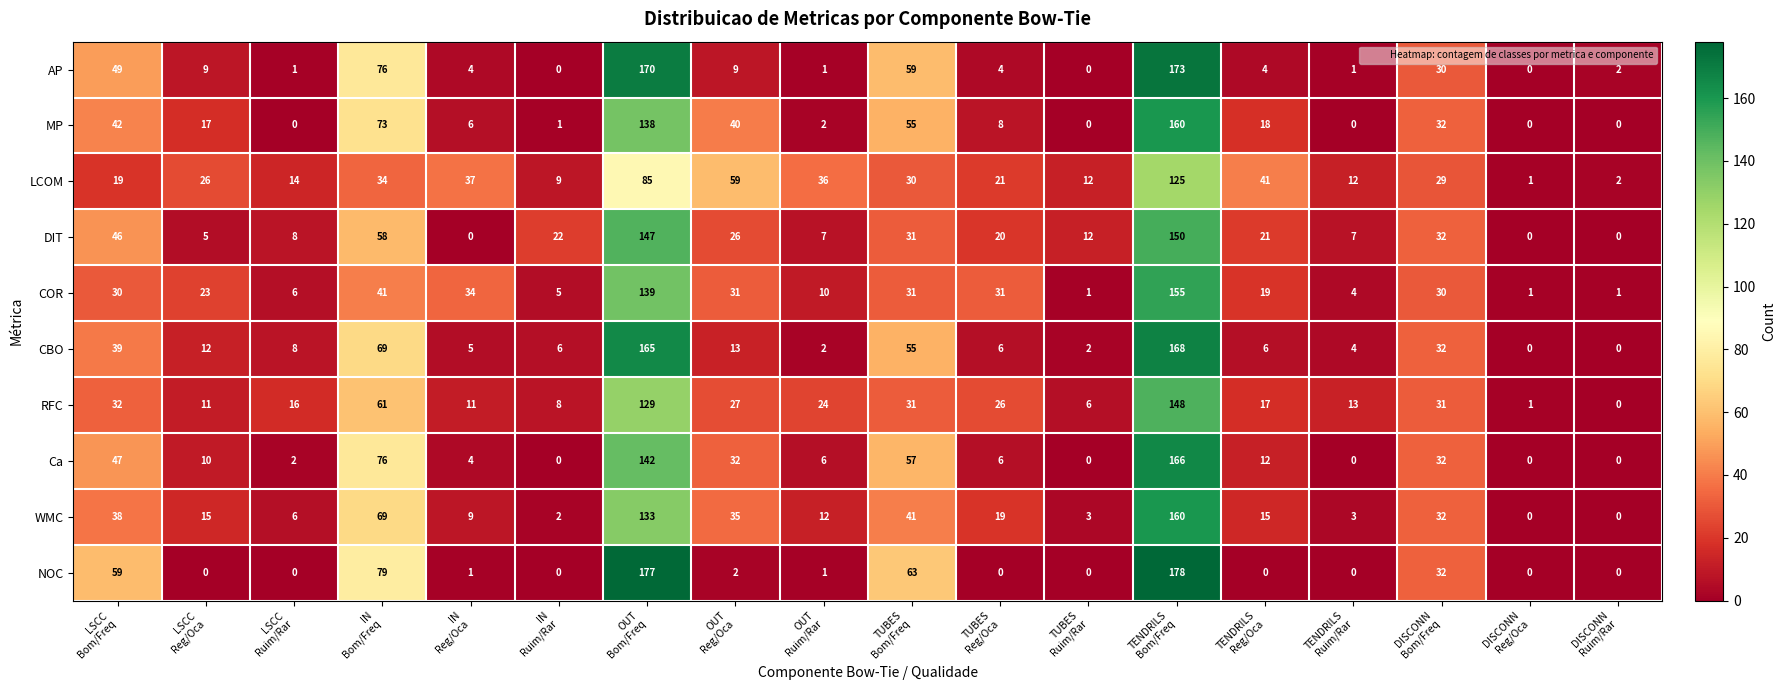

What is the maximum value shown in the chart?

178